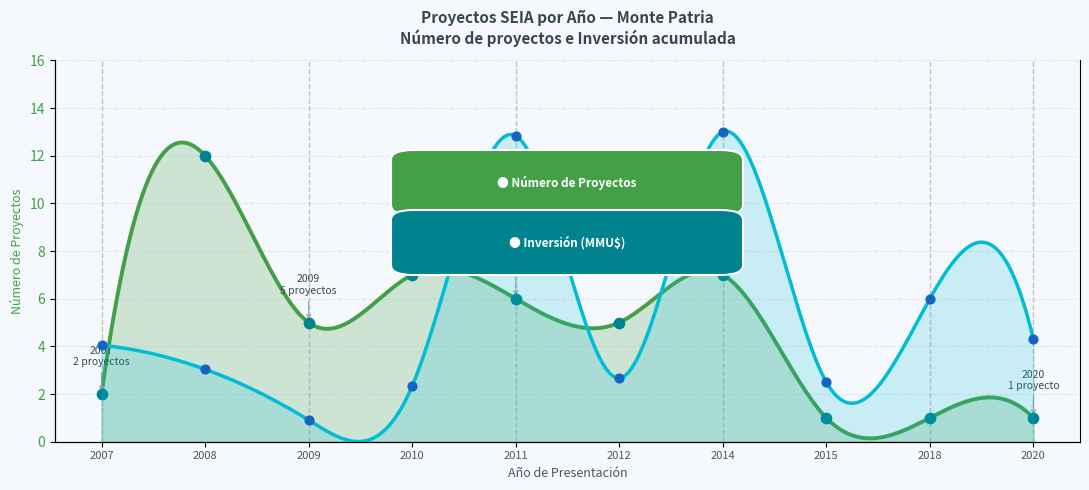

What are all the series names shown in the legend?

Número de Proyectos, Inversión (MMU$)